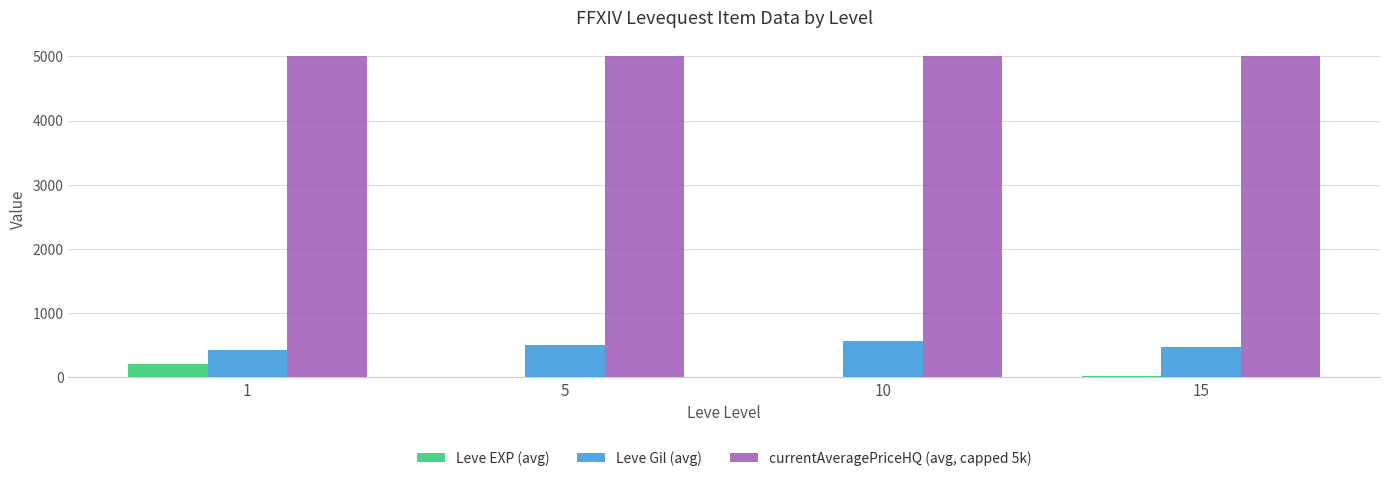

How many series are shown in this chart?

3